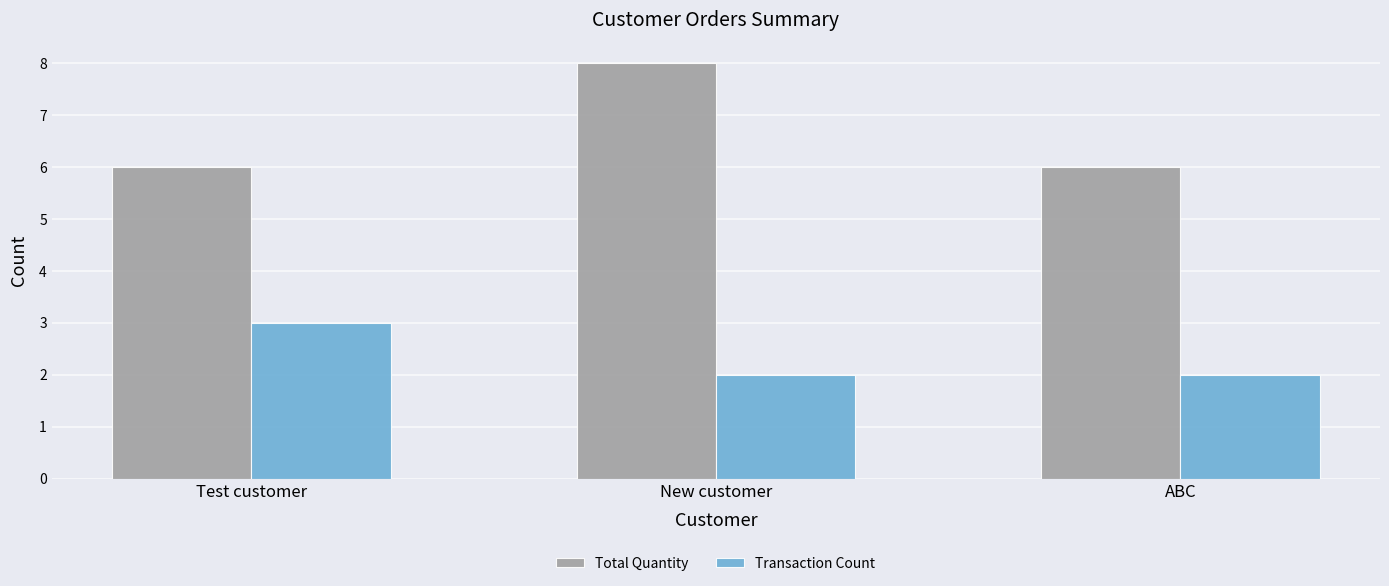

Which series has the widest spread of values?

Total Quantity